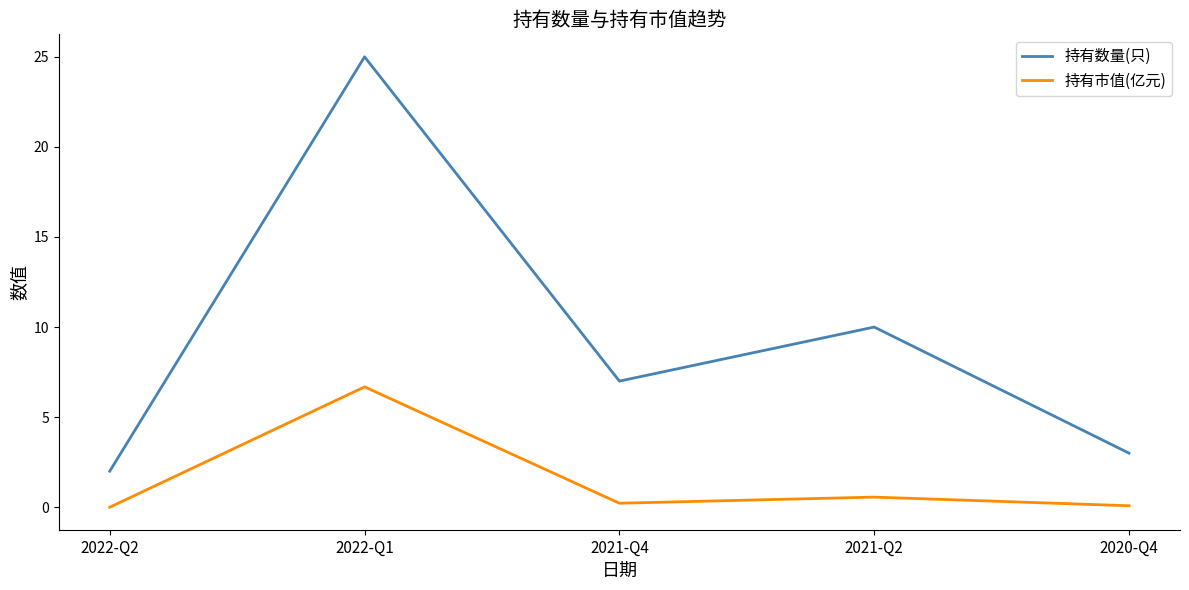

The 持有数量(只) series shows 0.9 at 2022-Q2. True or false?

False